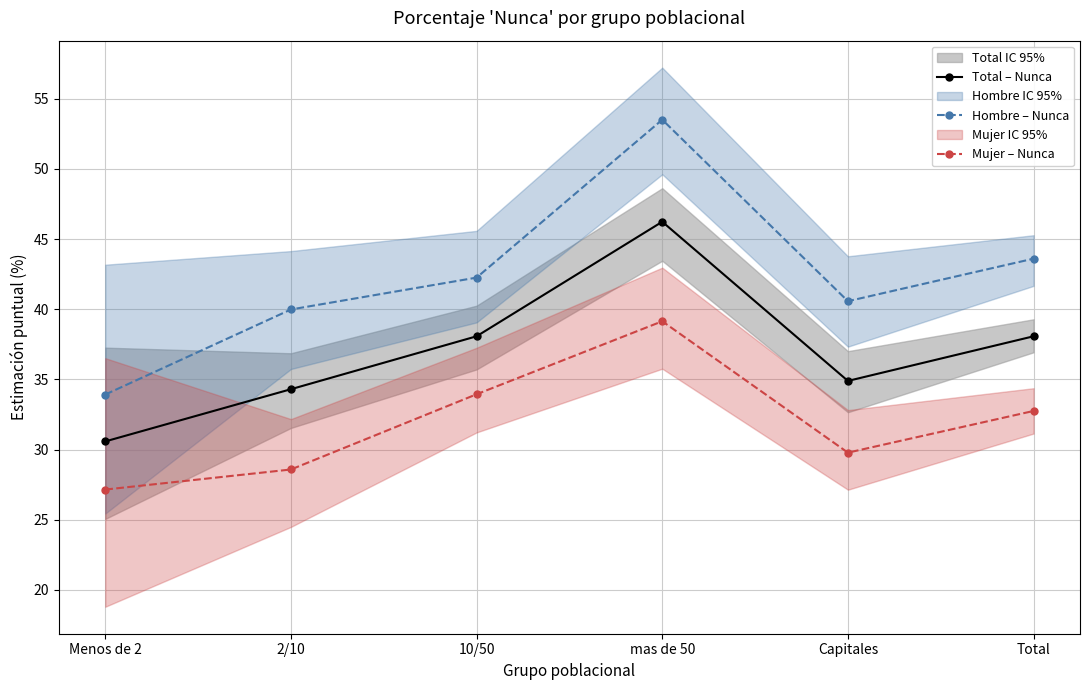

How many lines are shown in the chart?

3